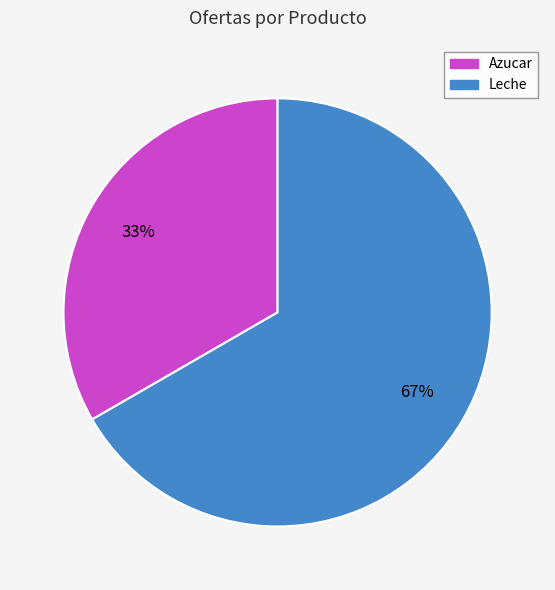

What percentage is the Azucar slice, to the nearest percent?

33%